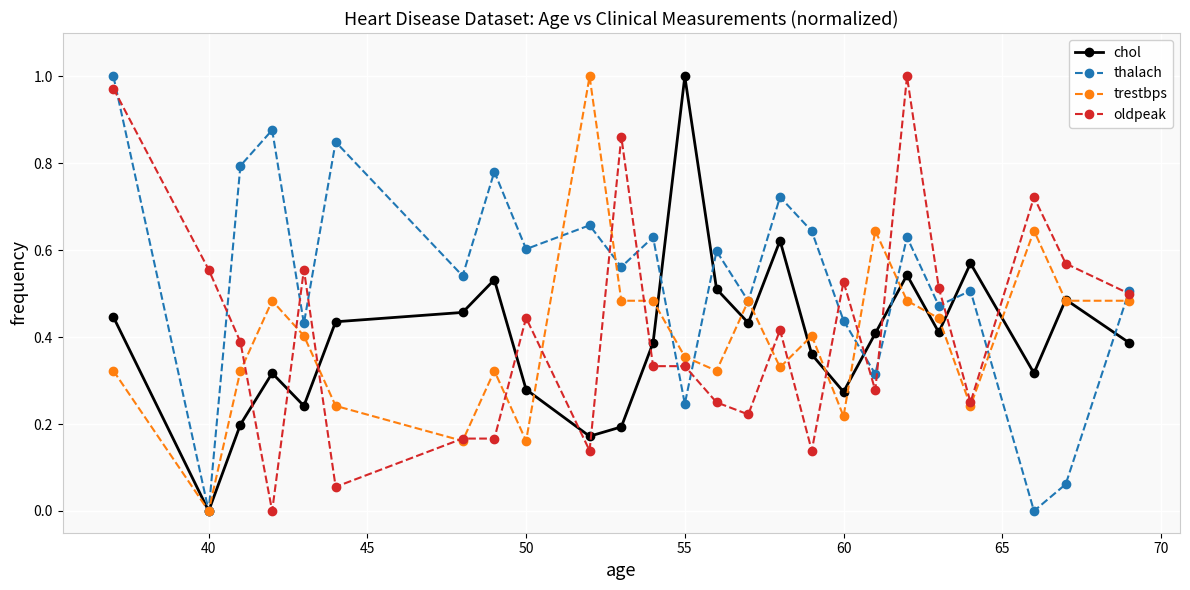

How many interior local valleys does the thalach series have?

10